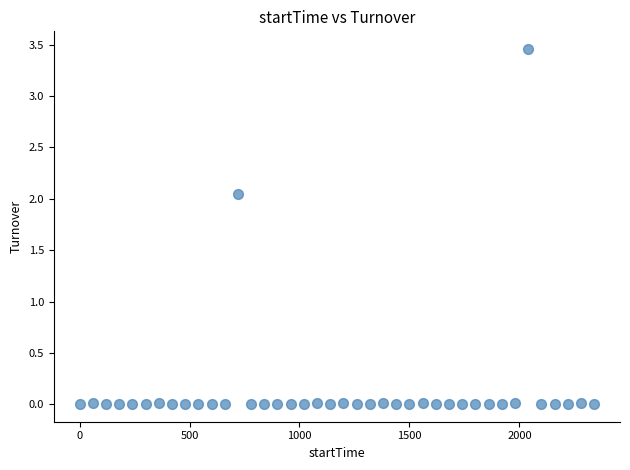

Count the number of points in this scatter plot.

40